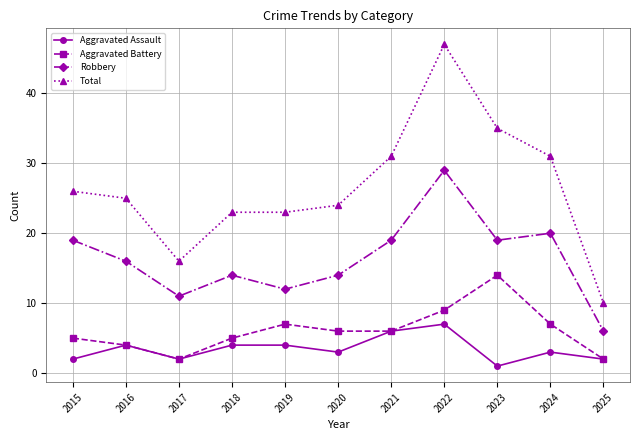

At 2018, list the series in order from largest to smallest.

Total, Robbery, Aggravated Battery, Aggravated Assault